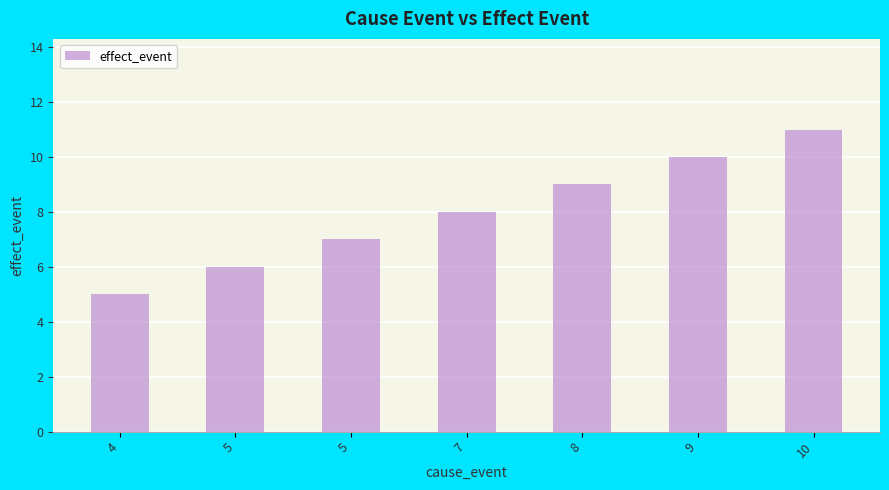

List the labels in order of value, largest first.

10, 9, 8, 7, 5, 5, 4